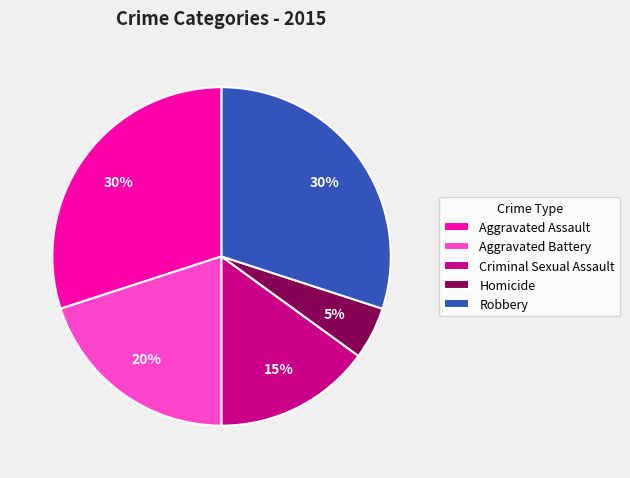

Between Robbery and Criminal Sexual Assault, which is larger?

Robbery